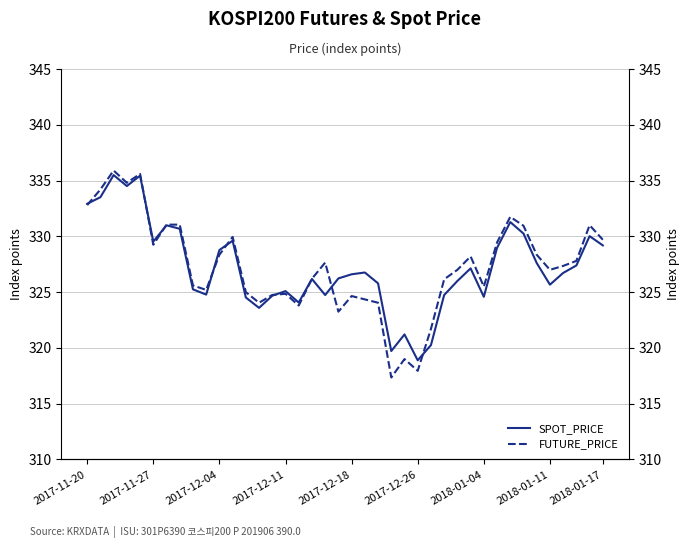

Which series has the largest range (max minus min)?

FUTURE_PRICE